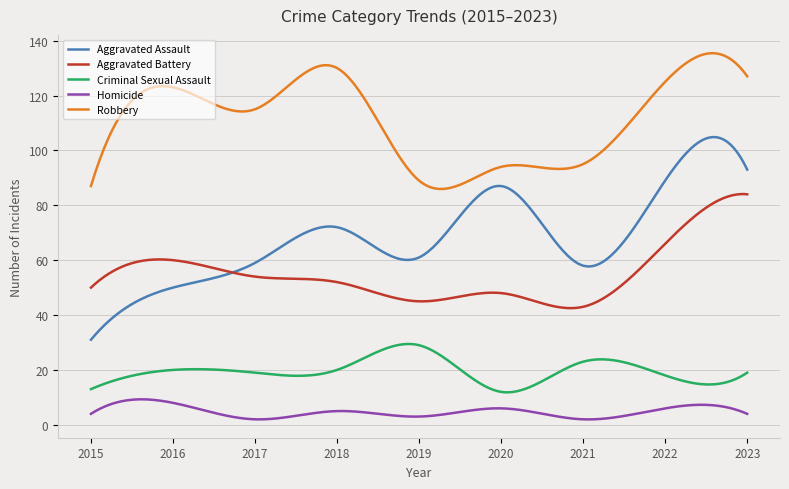

True or false: Criminal Sexual Assault and Homicide cross at least once.

False